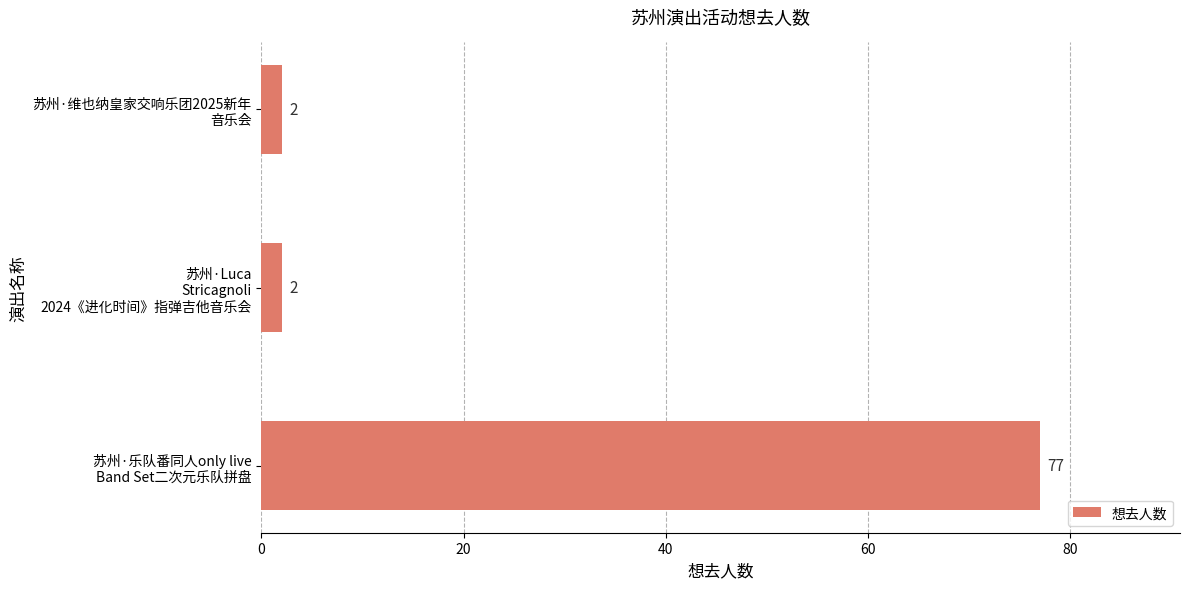

What is the sum of all values?

81